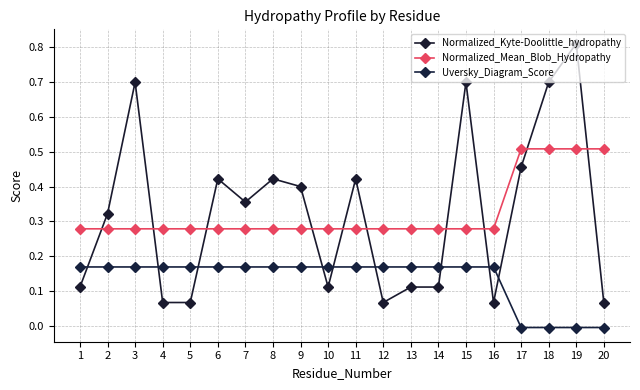

Which series has the largest total across all categories?

Normalized_Kyte-Doolittle_hydropathy